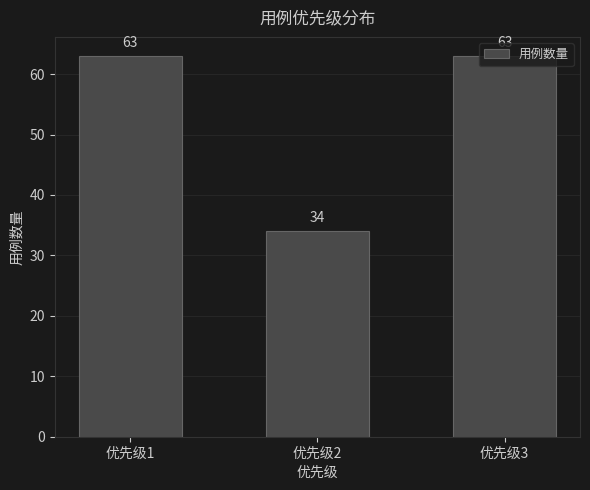

What is the change in value from 优先级1 to 优先级2?

-29